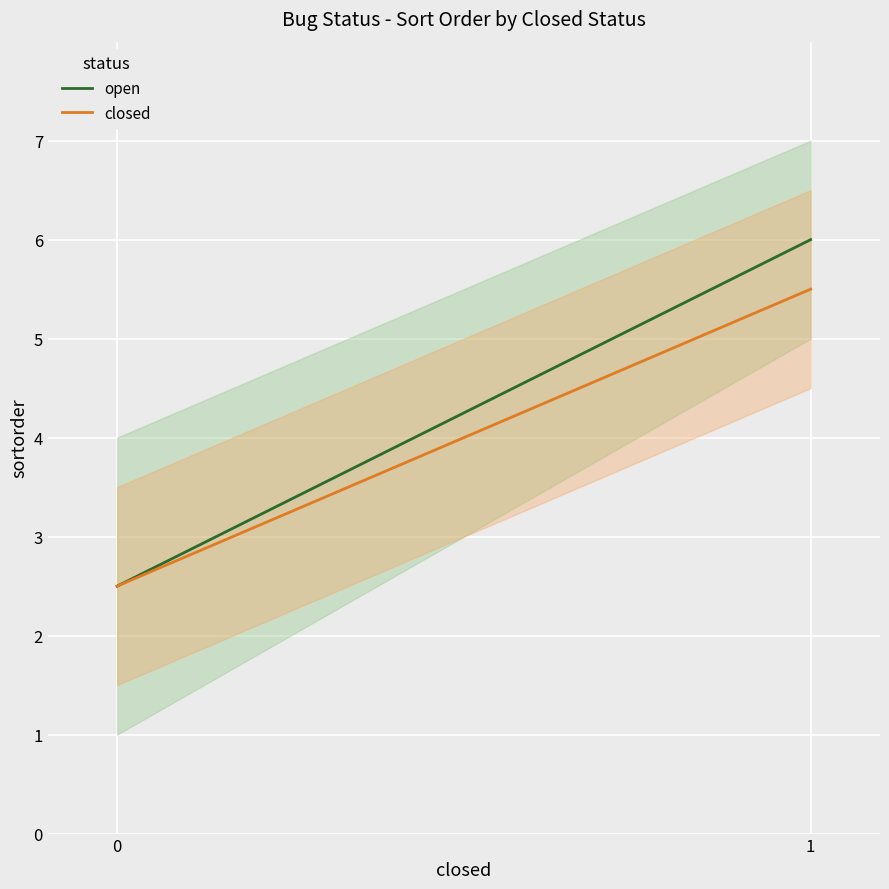

At which category is the sum across all series the highest?

1